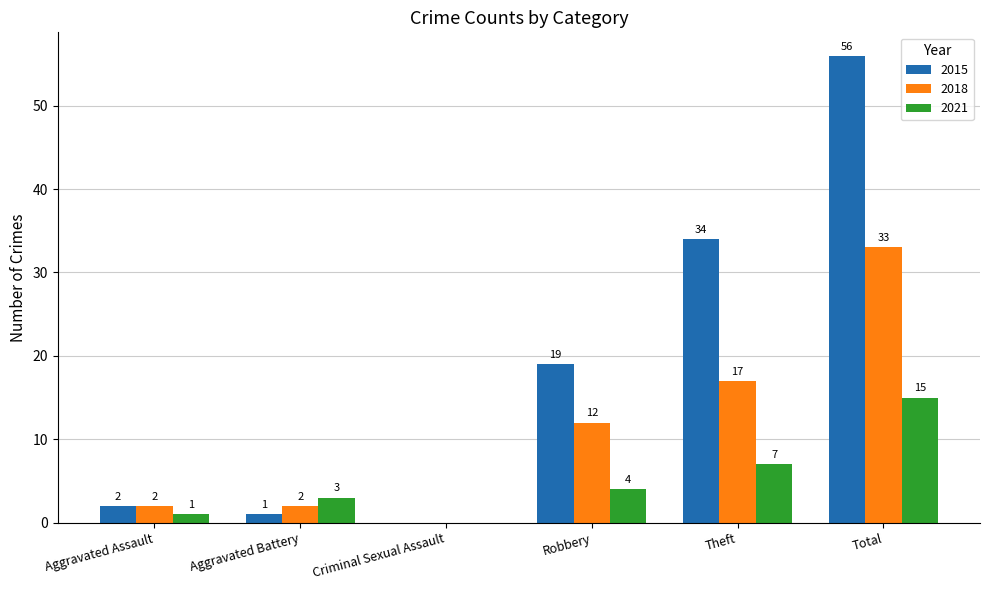

Between Aggravated Battery and Robbery, which series saw the biggest shift?

2015